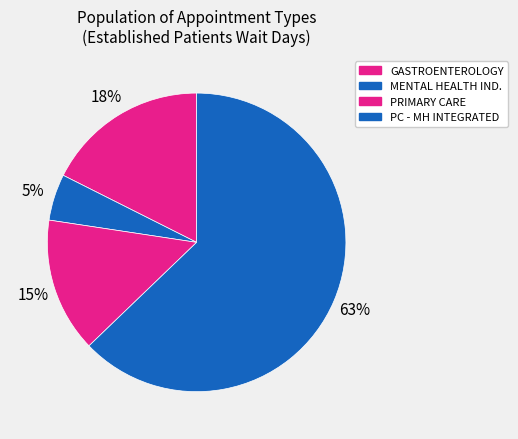

What is the smallest slice in the pie chart?

MENTAL HEALTH INDIVIDUAL